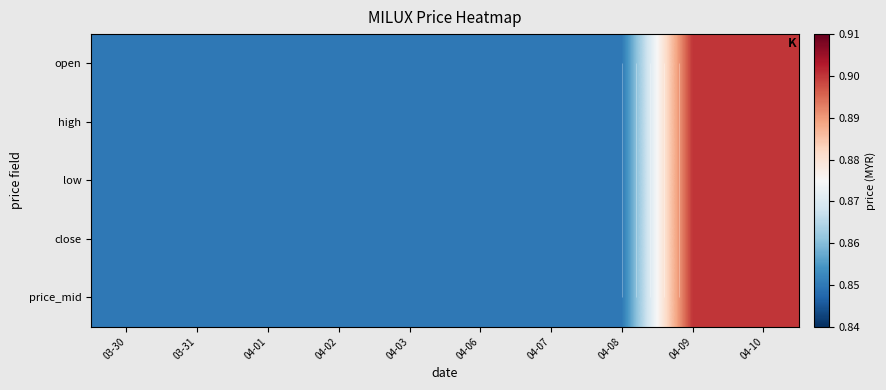

What is the smallest value displayed?

0.8